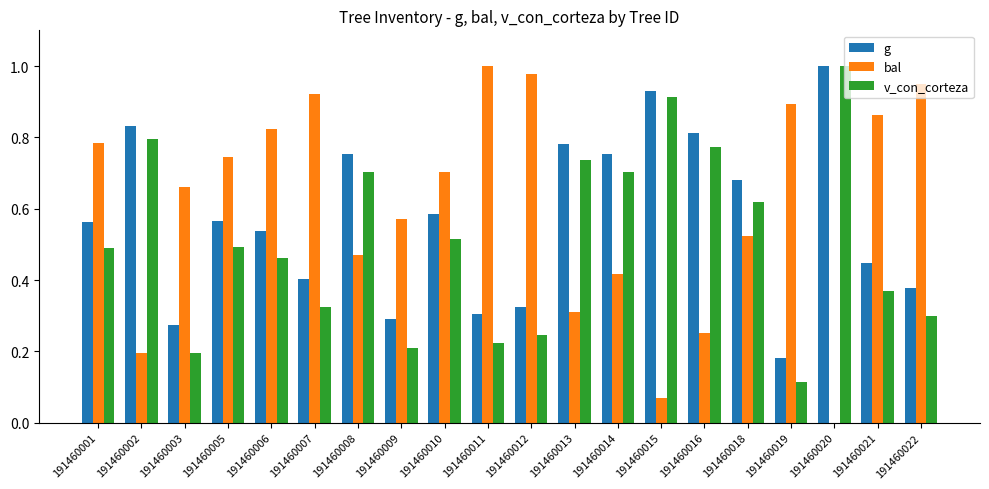

At which category is the sum across all series the highest?

191460020